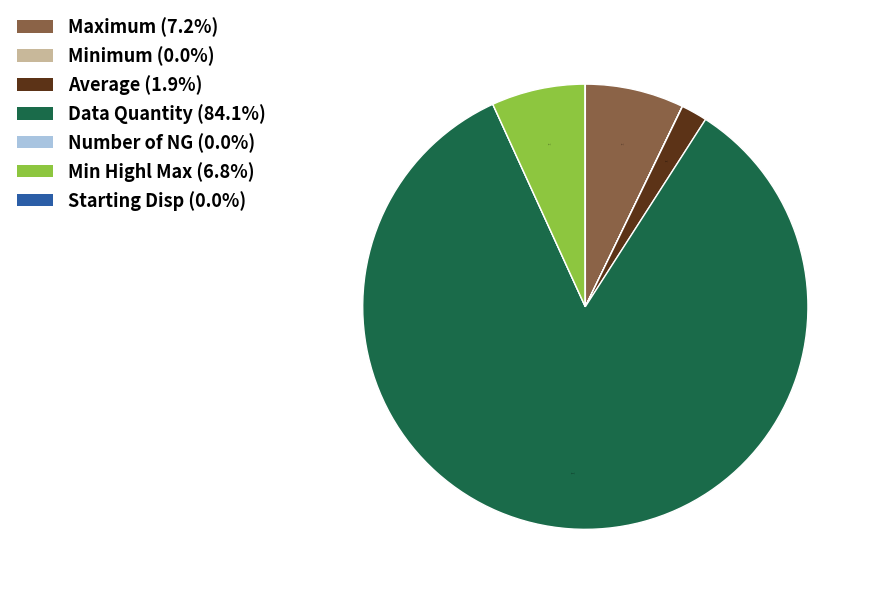

Combined, do Maximum and Data Quantity account for over 50%?

Yes